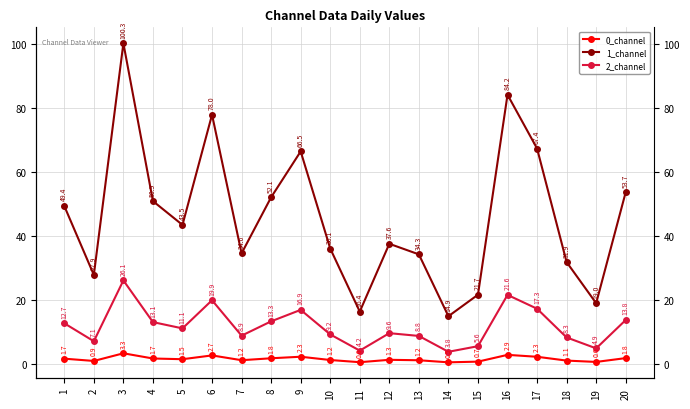

What is the difference between the maximum and minimum values in the 0_channel series?

2.8